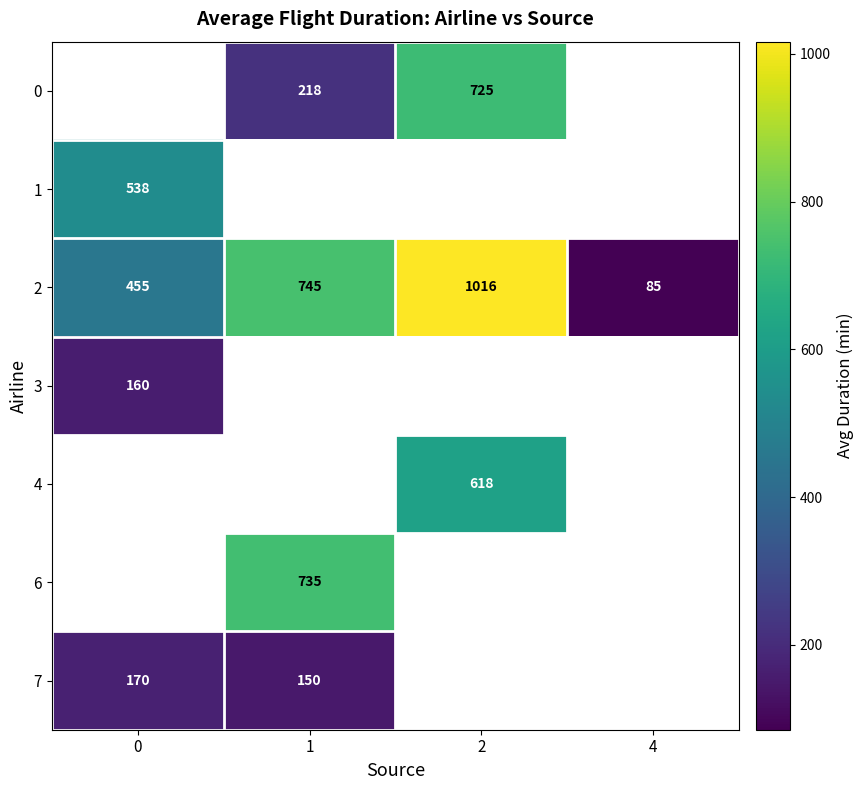

What is the difference between the second highest and minimum values in the 2 series?

660.0